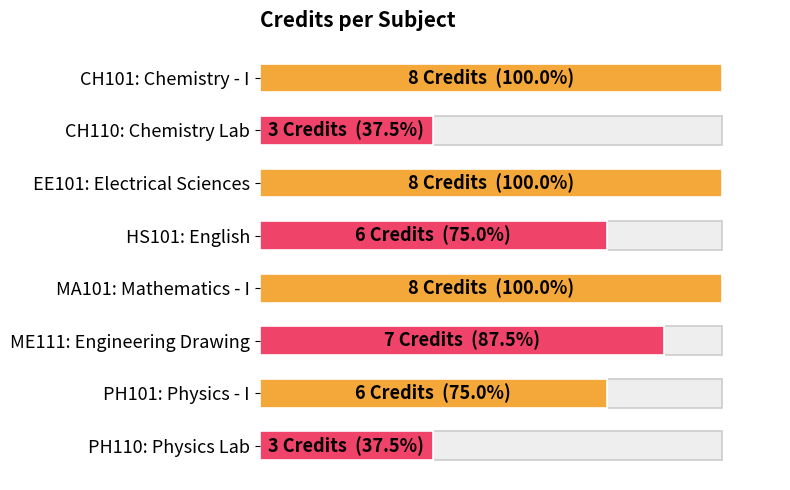

Rank the categories by value from highest to lowest.

CH101: Chemistry - I, EE101: Electrical Sciences, MA101: Mathematics - I, ME111: Engineering Drawing, HS101: English, PH101: Physics - I, CH110: Chemistry Lab, PH110: Physics Lab